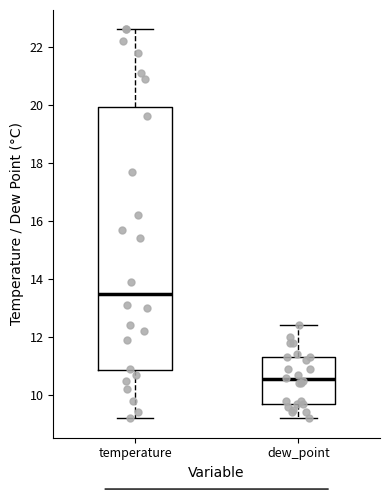

Which box has the lowest median line?

dew_point